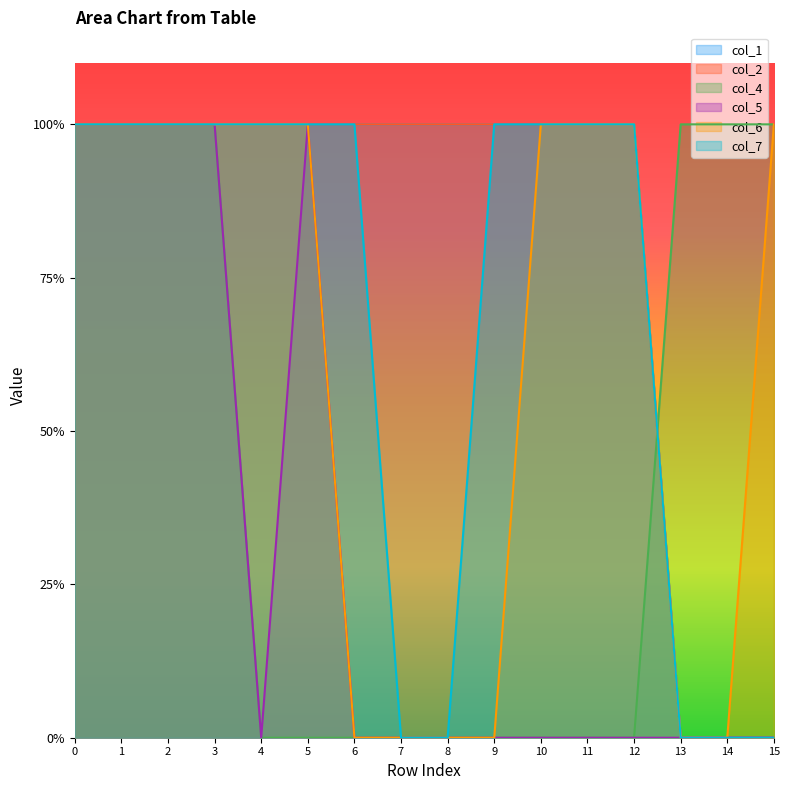

What is the value of the col_5 point at the 1st from the left?

1